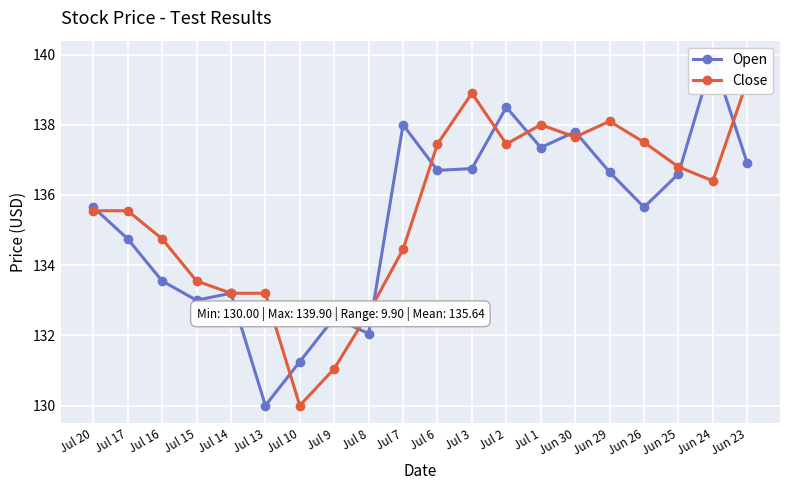

How many values in the Open series exceed 136?

10